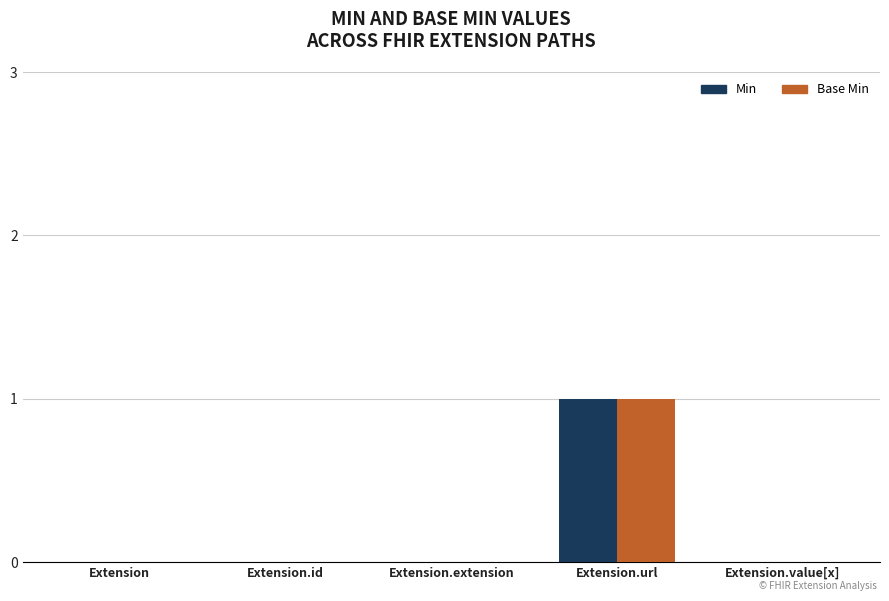

Count the Base Min values in the range 0 to 1.

5